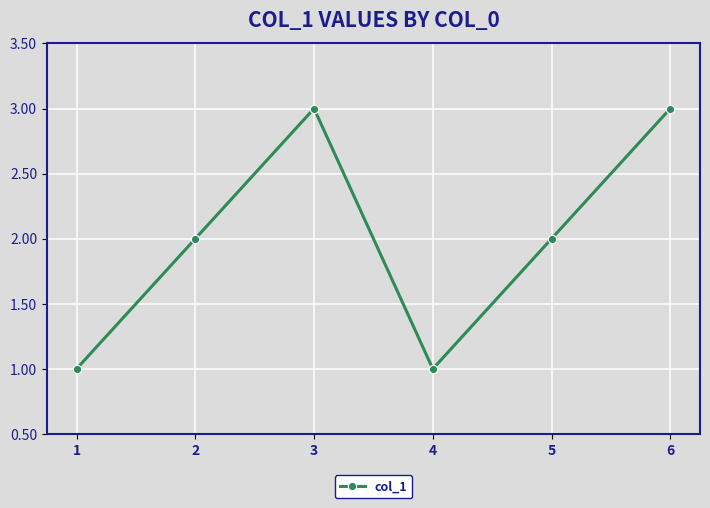

How many data points does each series have?

6